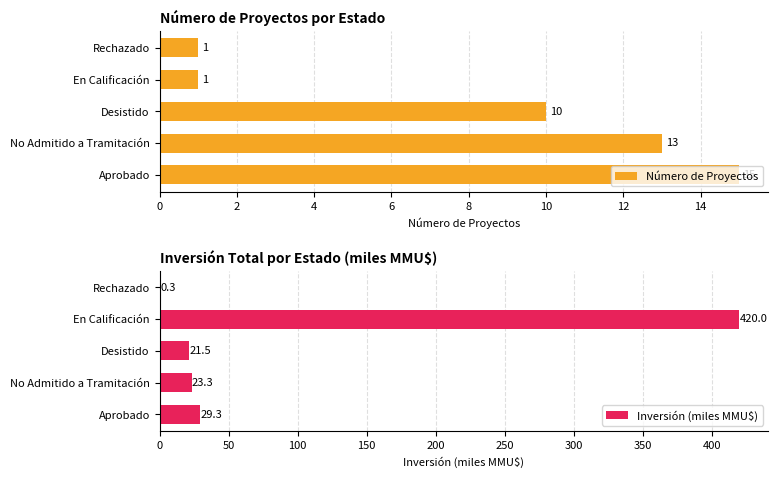

What is the difference between the maximum and minimum values in the Inversión (miles MMU$) series?

419.7